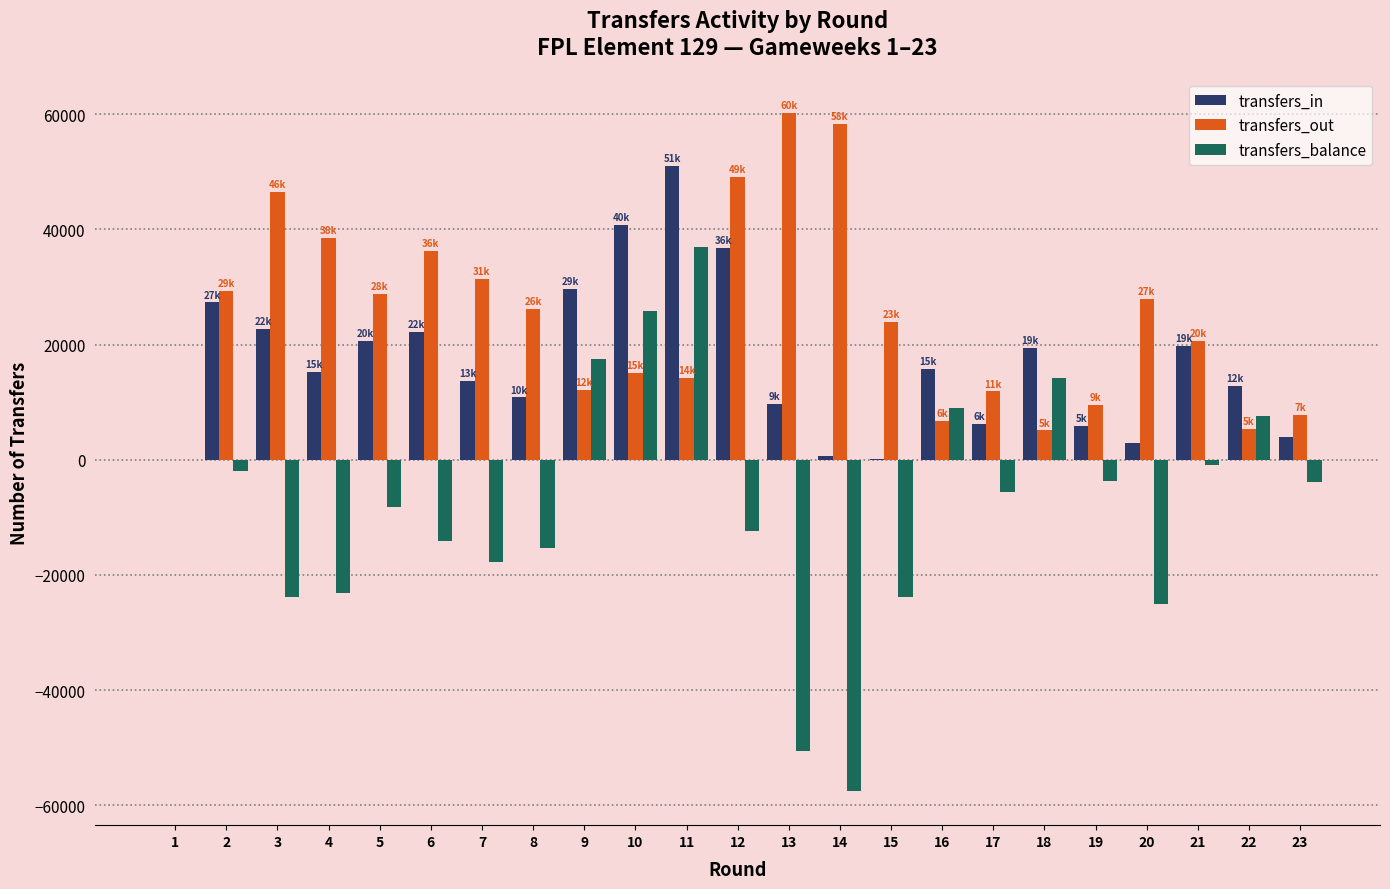

What is the difference between the transfers_balance values at 10 and 4?

48977